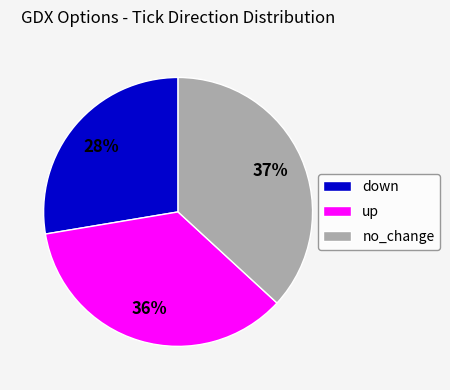

Approximately how many times larger is the value at down compared to no_change?

0.8